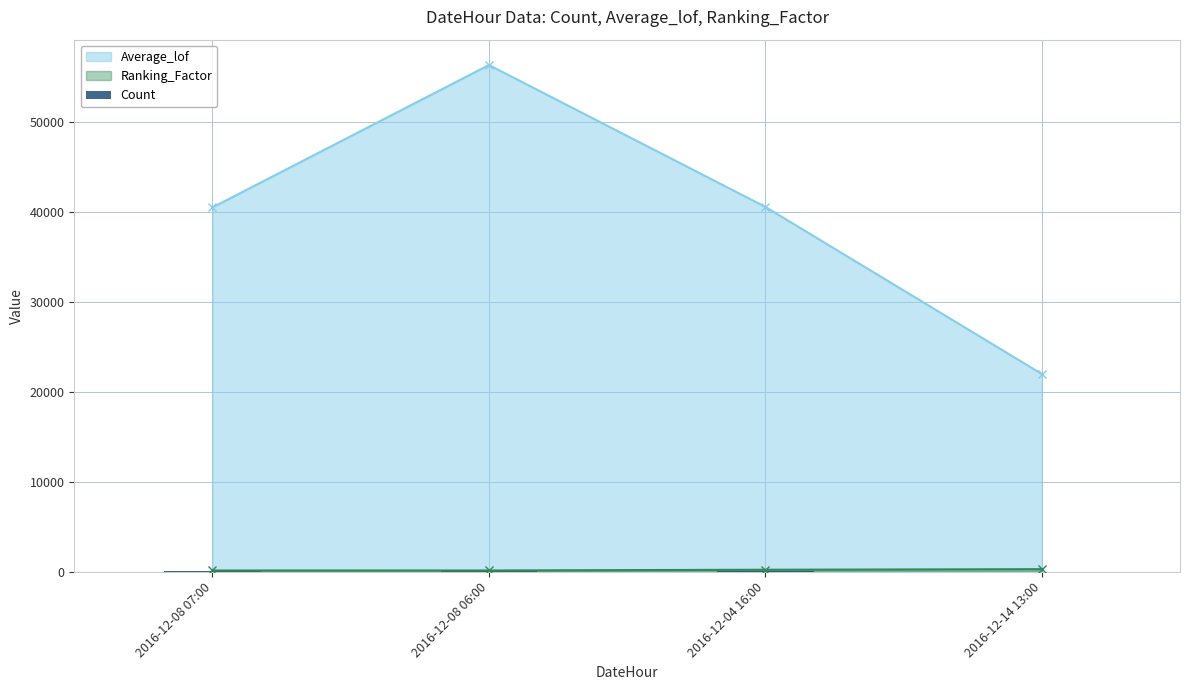

How many interior local peaks does the Average_lof series have?

1